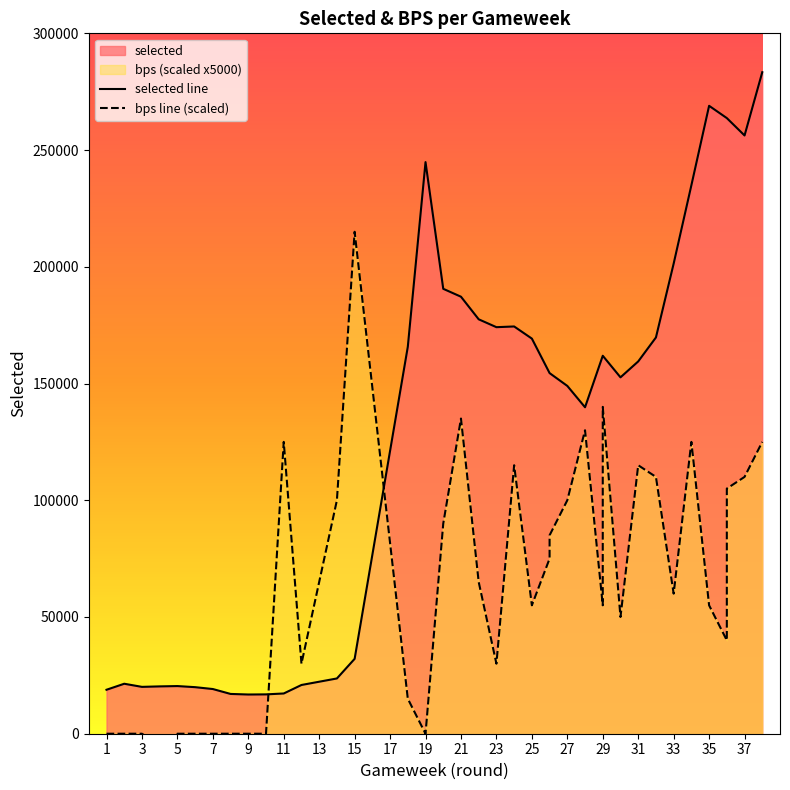

Is the value of selected line at 5 greater than the value of bps line (scaled) at 23?

No